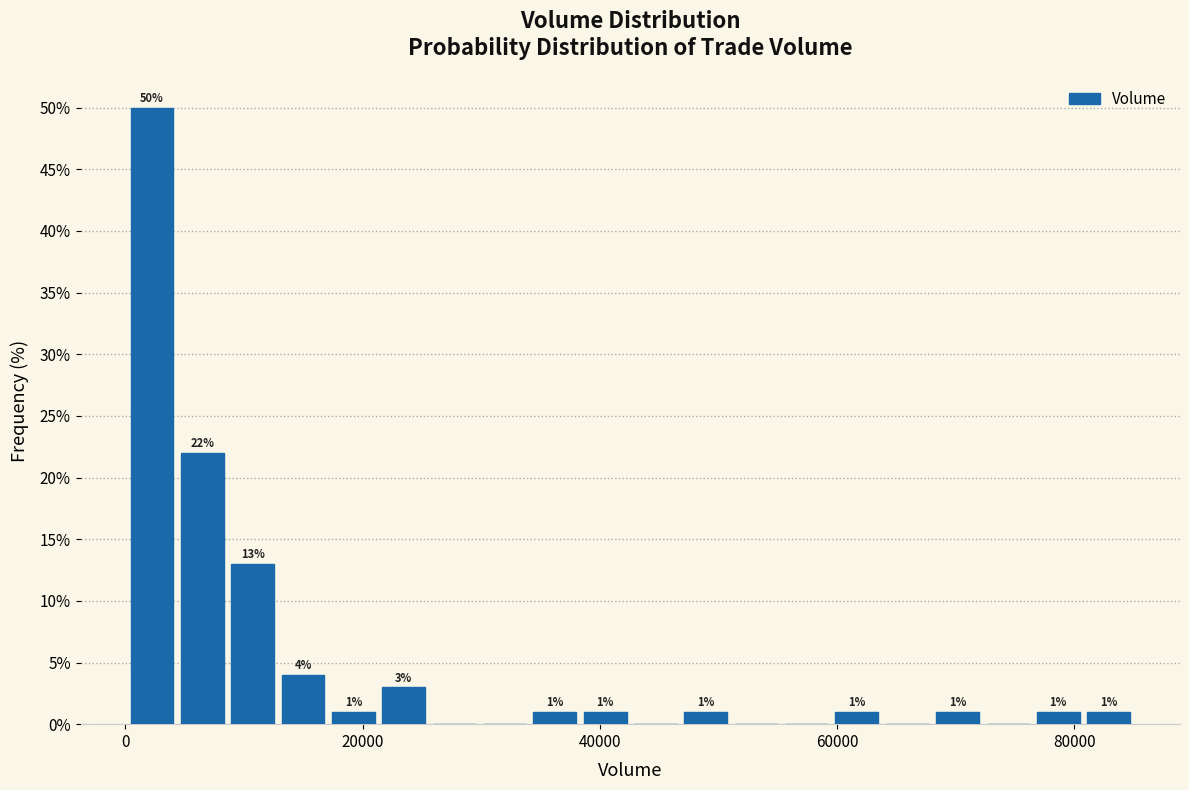

Read against the x-axis, roughly where is the centre of the tallest bar?

2000